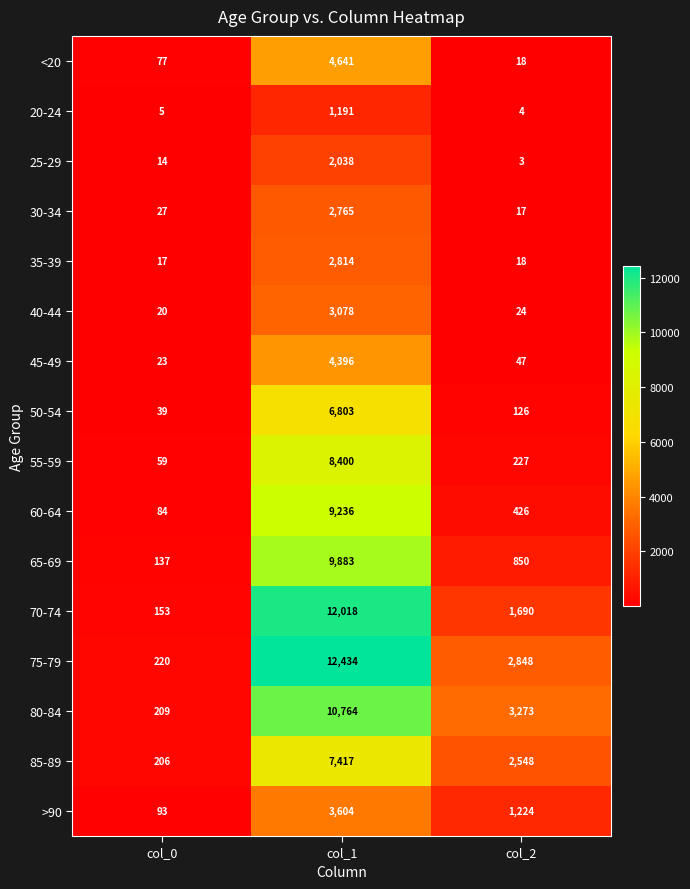

How many >90 values are between 93 and 3604?

3